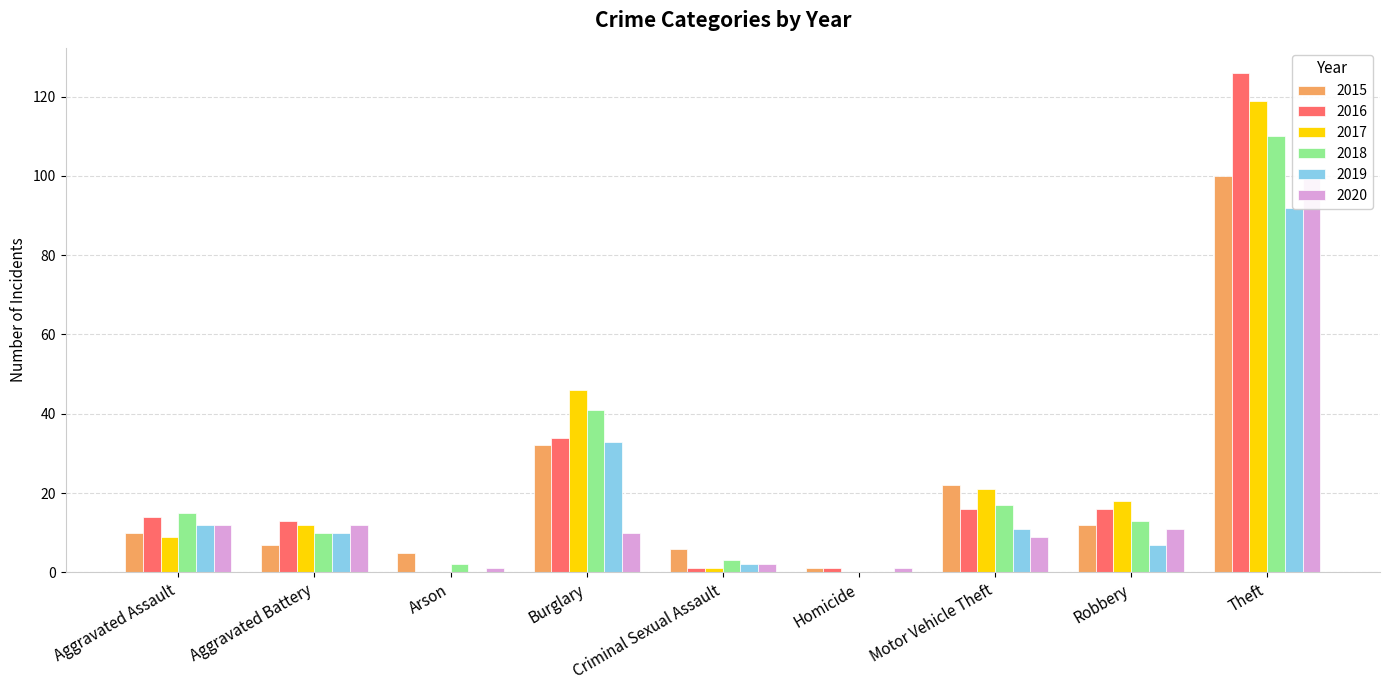

Which series has the largest total across all categories?

2017